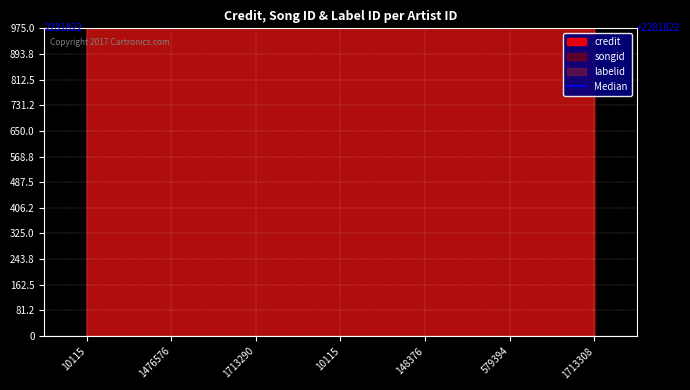

The songid series shows 975.0 at 1476576. True or false?

True